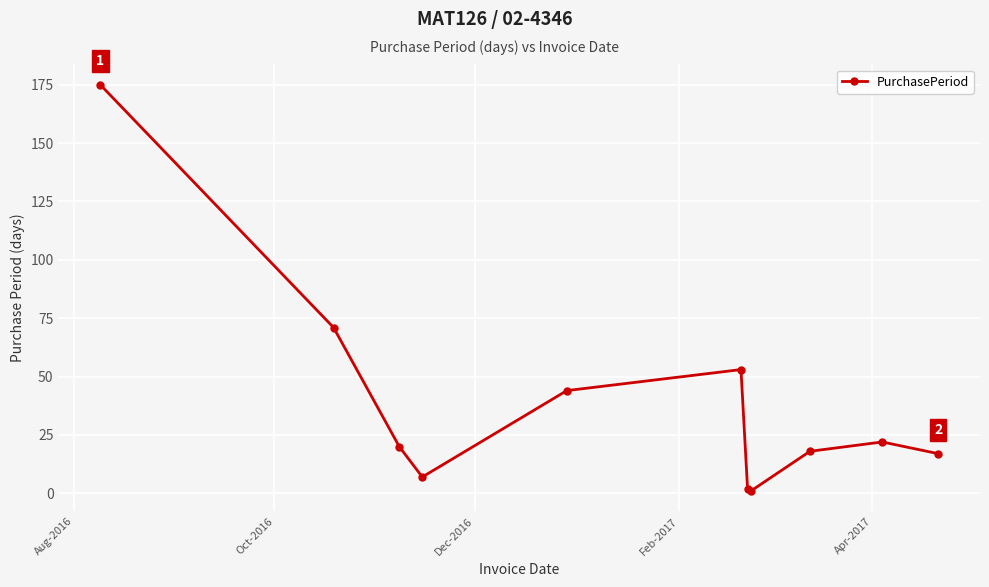

What is the difference between the maximum and minimum values?

174